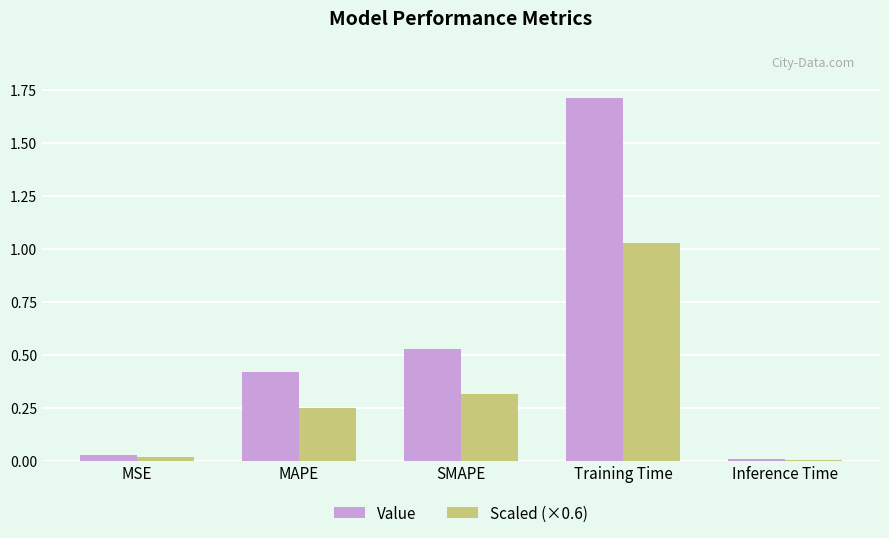

True or false: Value has a value of 0.1 at SMAPE.

False